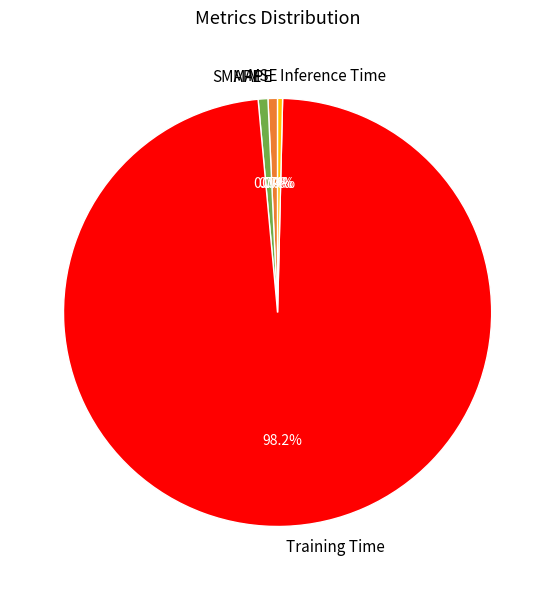

To the nearest percent, what is the difference between the largest and smallest slice percentages?

98%